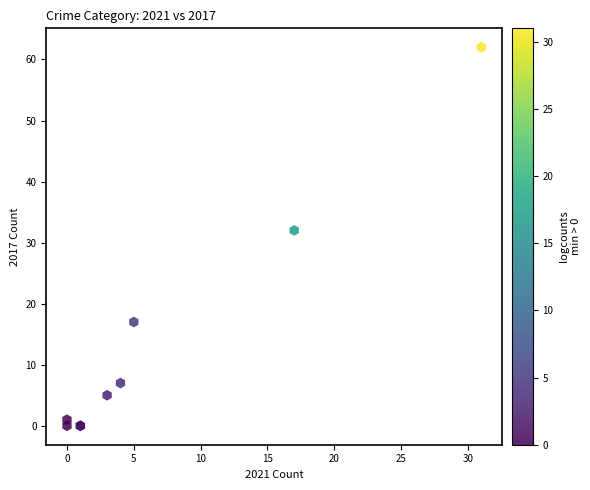

What Y value in the scatter plot is closest to 31?

32